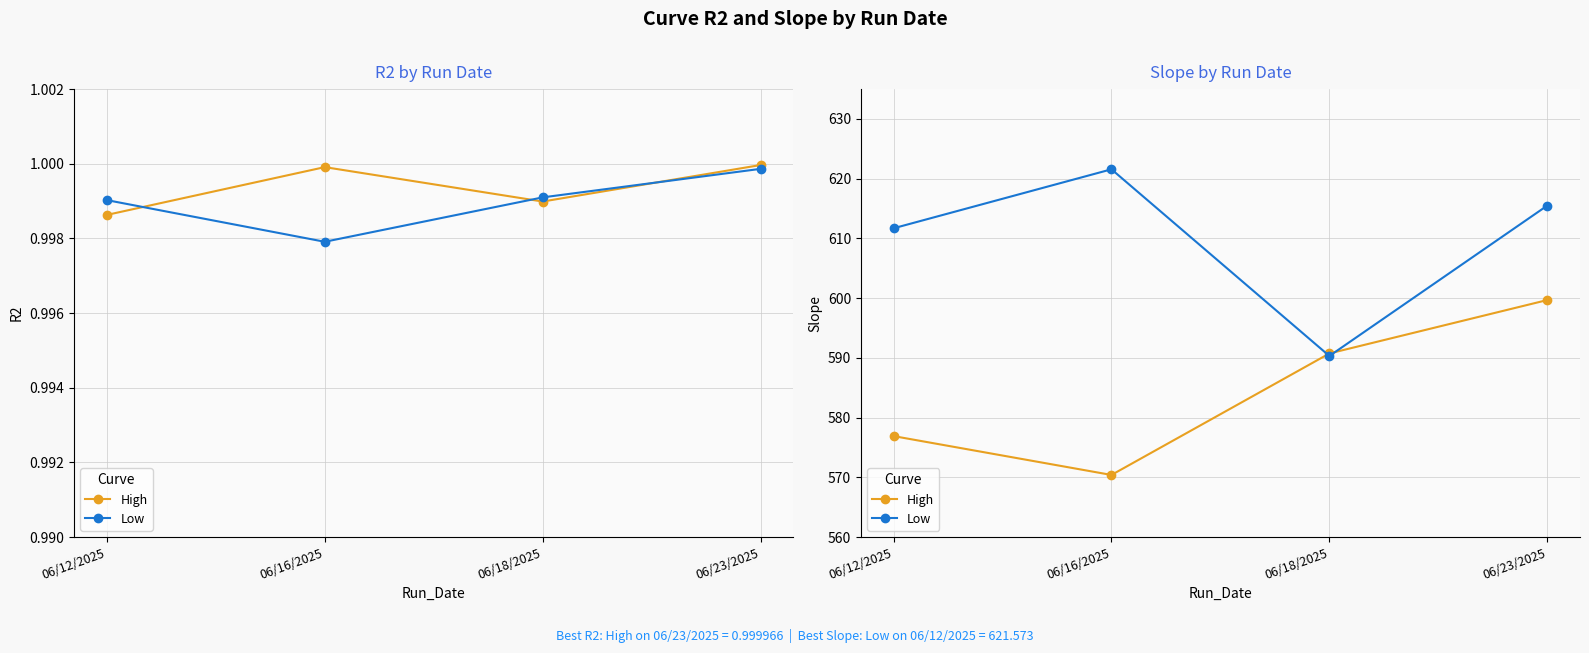

How many intersections are there between Low and High?

2